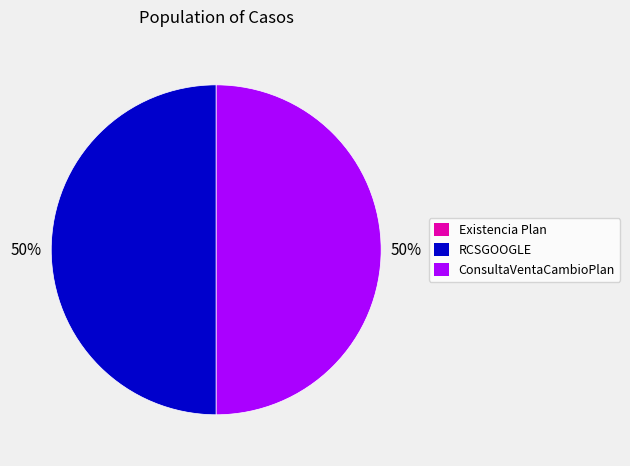

Approximately how many times larger is the value at ConsultaVentaCambioPlan compared to RCSGOOGLE?

1.0